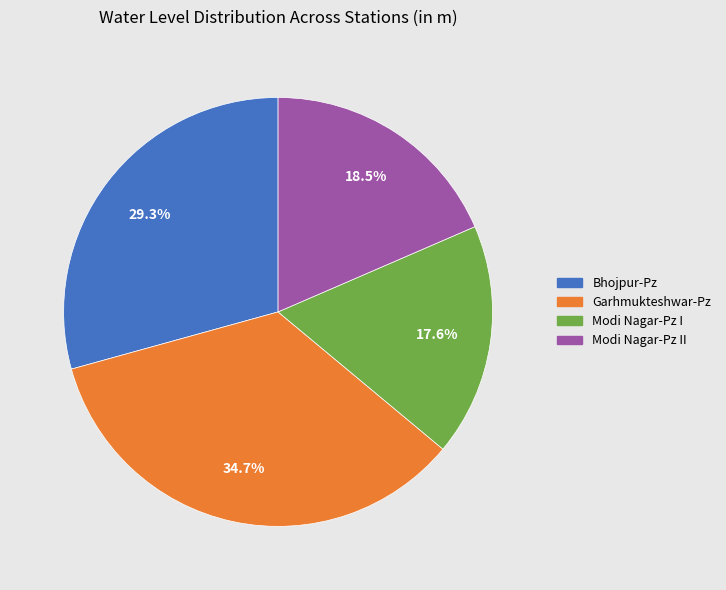

Does any single category account for the majority?

No